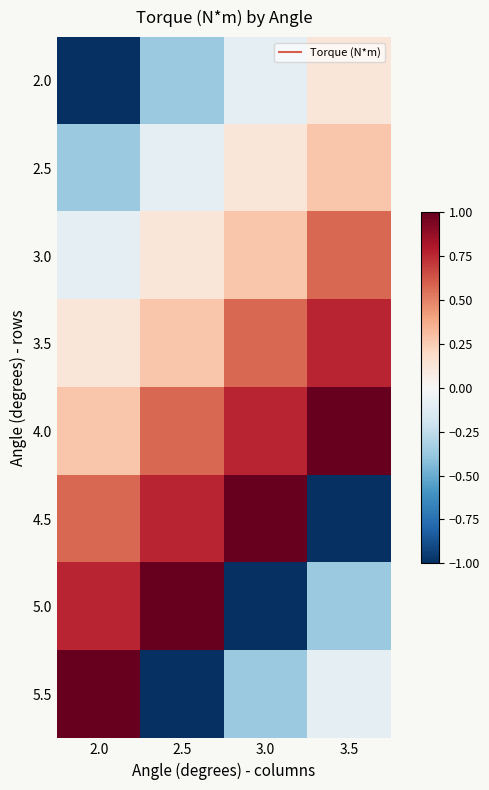

Reading left to right, extract all data points from this chart.

2.0: 2.0=-1.0	2.5=-0.4	3.0=-0.1	3.5=0.1
2.5: 2.0=-0.4	2.5=-0.1	3.0=0.1	3.5=0.3
3.0: 2.0=-0.1	2.5=0.1	3.0=0.3	3.5=0.6
3.5: 2.0=0.1	2.5=0.3	3.0=0.6	3.5=0.8
4.0: 2.0=0.3	2.5=0.6	3.0=0.8	3.5=1.0
4.5: 2.0=0.6	2.5=0.8	3.0=1.0	3.5=-1.0
5.0: 2.0=0.8	2.5=1.0	3.0=-1.0	3.5=-0.4
5.5: 2.0=1.0	2.5=-1.0	3.0=-0.4	3.5=-0.1